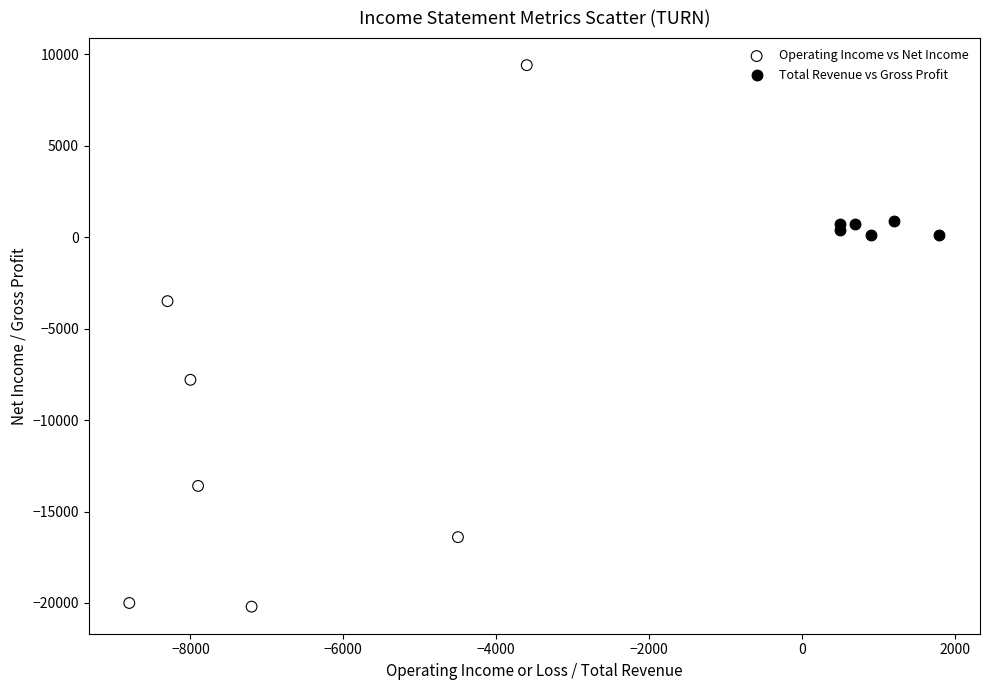

Which series has the widest spread of Y values?

Operating Income vs Net Income